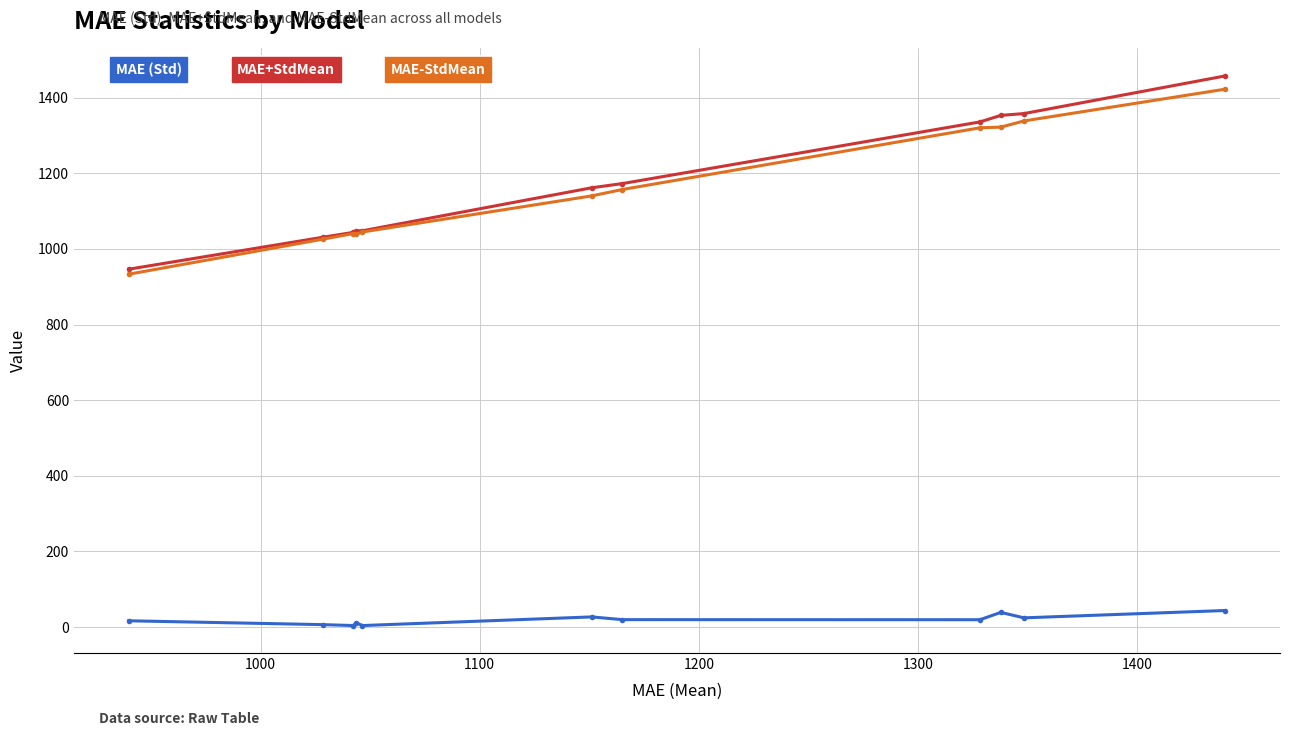

At how many categories does at least one series exceed 67?

11